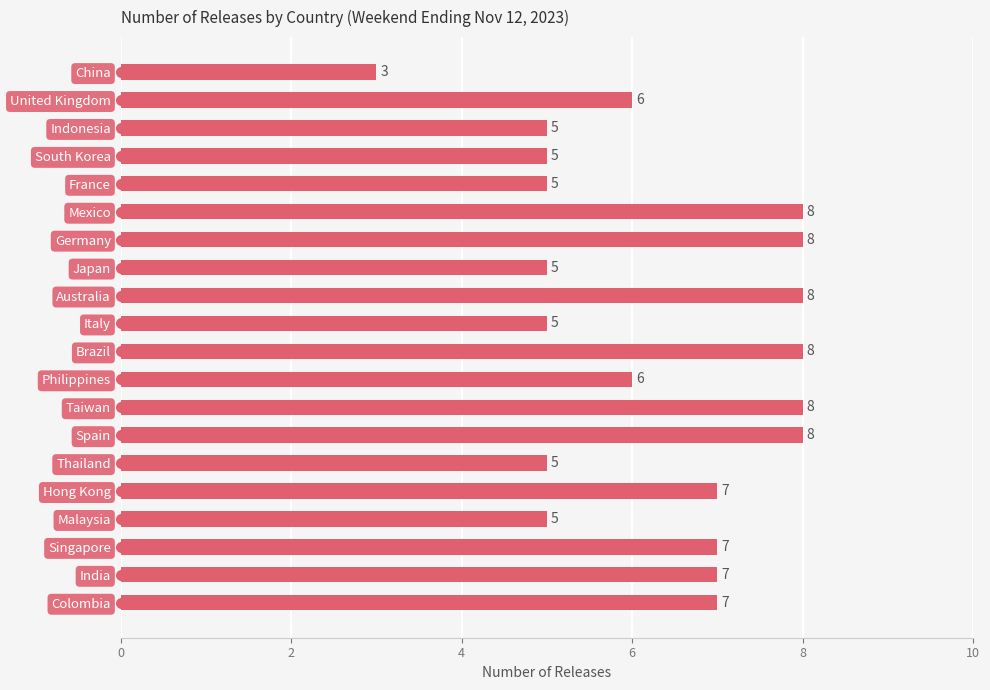

What is the label of the 6th bar from the top?

Mexico